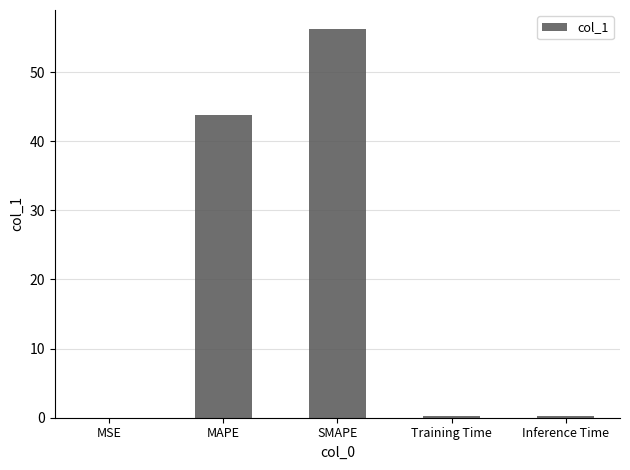

The chart shows a value of 0.2 at Training Time. True or false?

True